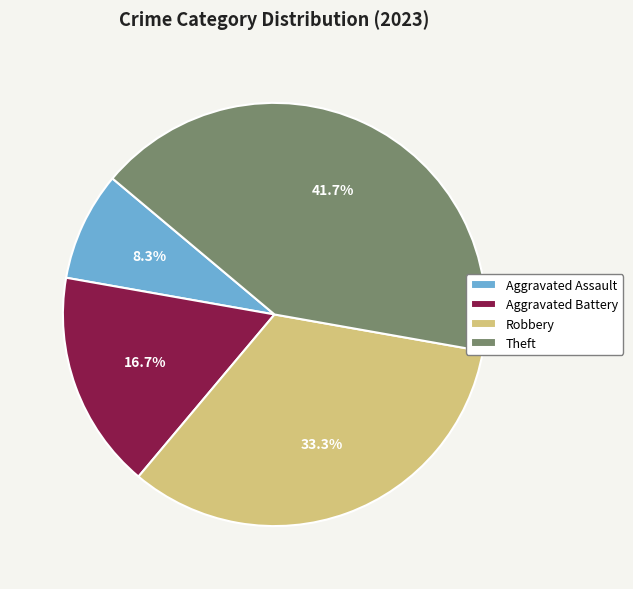

To the nearest percent, what percentage of the pie is Aggravated Battery?

17%